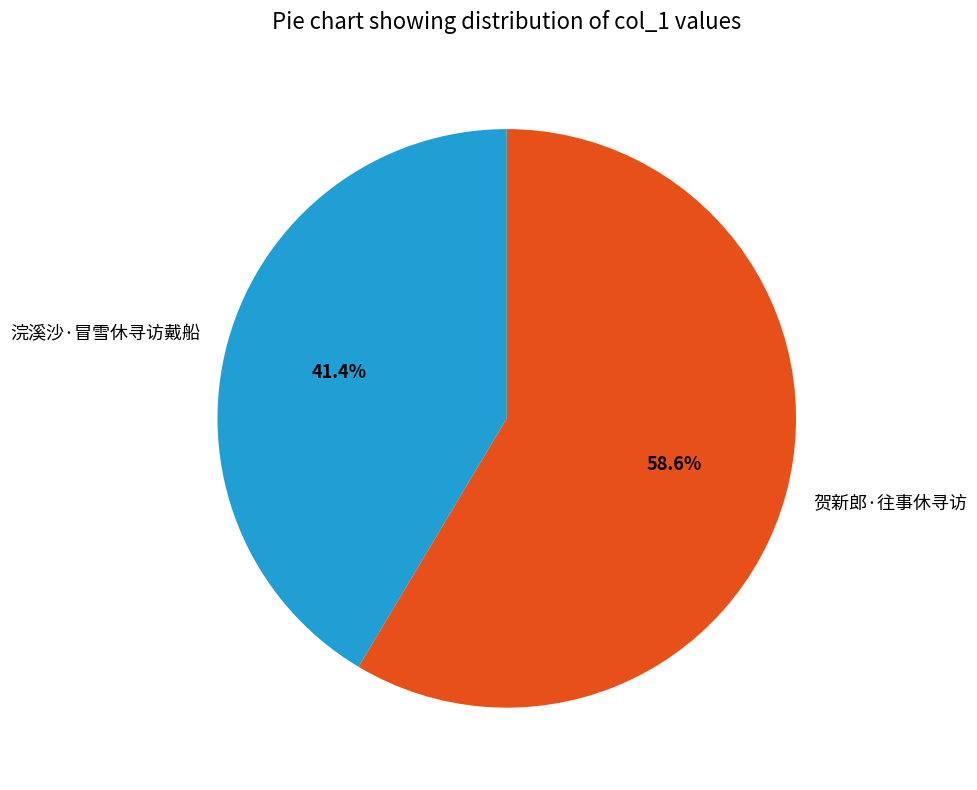

Which category has the smallest portion of the pie?

浣溪沙·冒雪休寻访戴船